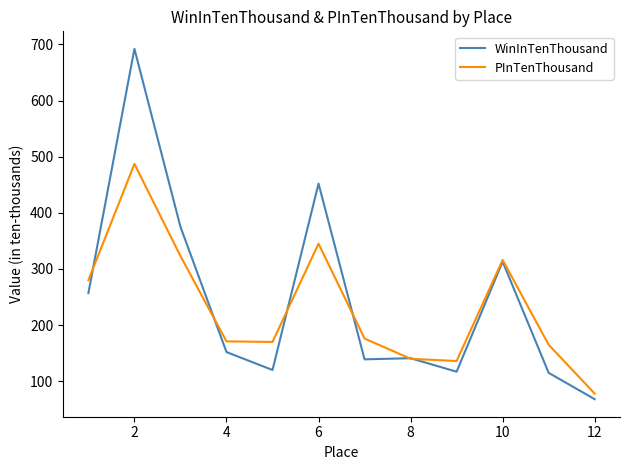

Rank the series by their maximum value, from highest to lowest.

WinInTenThousand, PInTenThousand